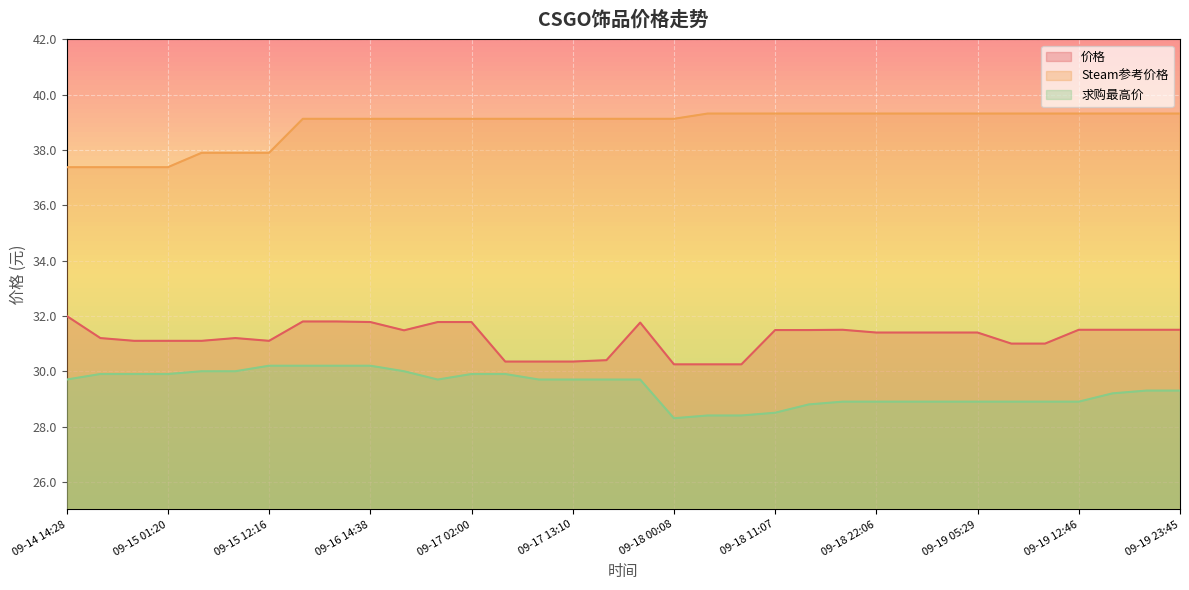

The 求购最高价 series shows 28.9 at 09-18 22:06. True or false?

True